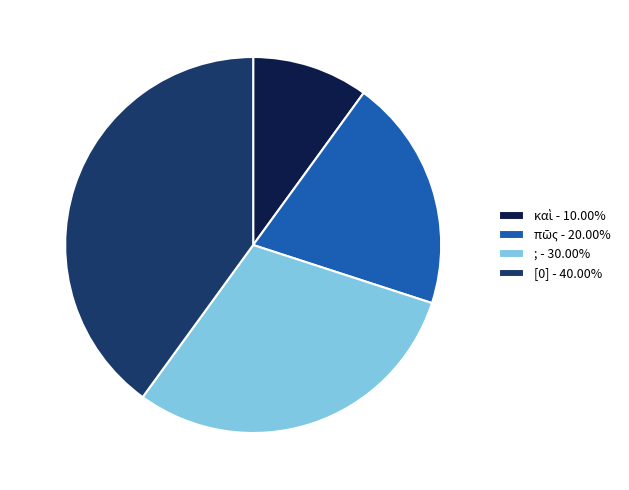

What percentage is NOT represented by ; - 30.00%?

70.0%